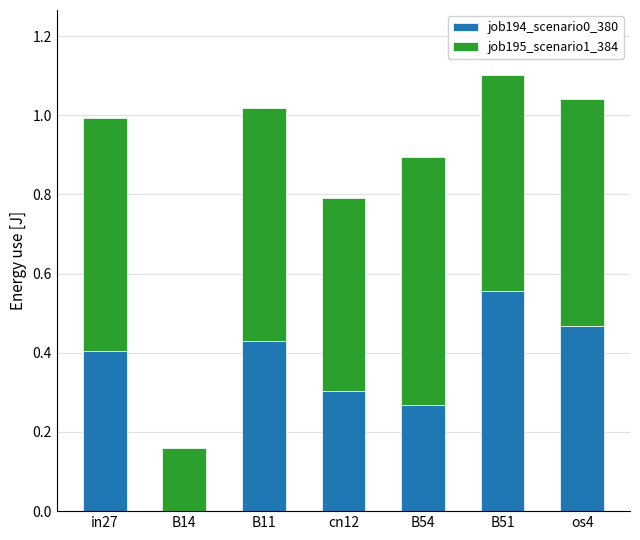

The job194_scenario0_380 series shows 0.0 at B14. True or false?

True